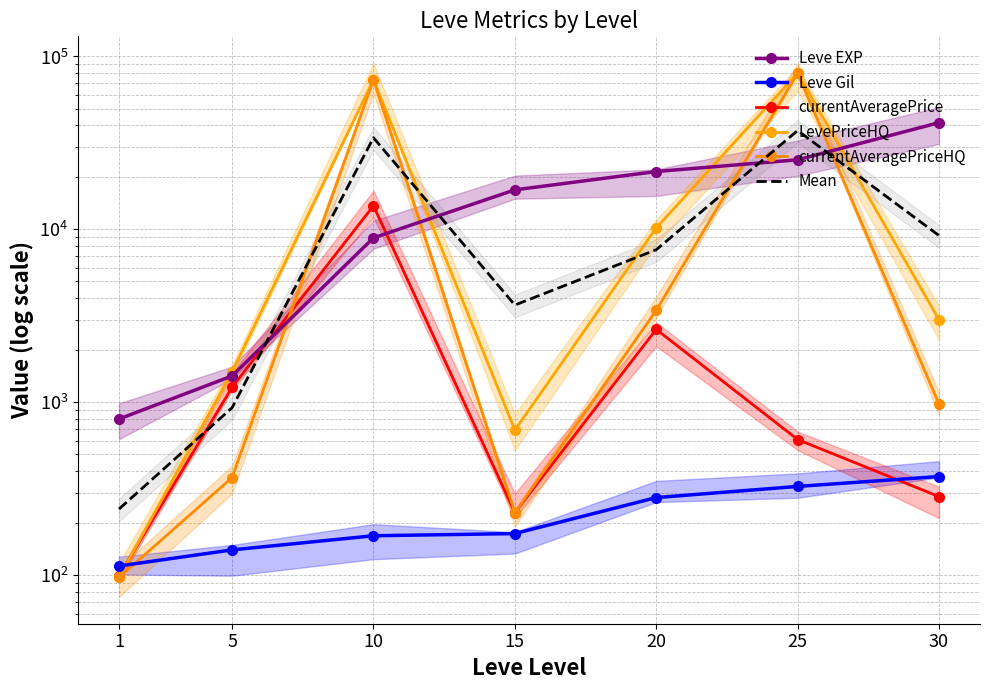

Which series has the largest range (max minus min)?

LevePriceHQ